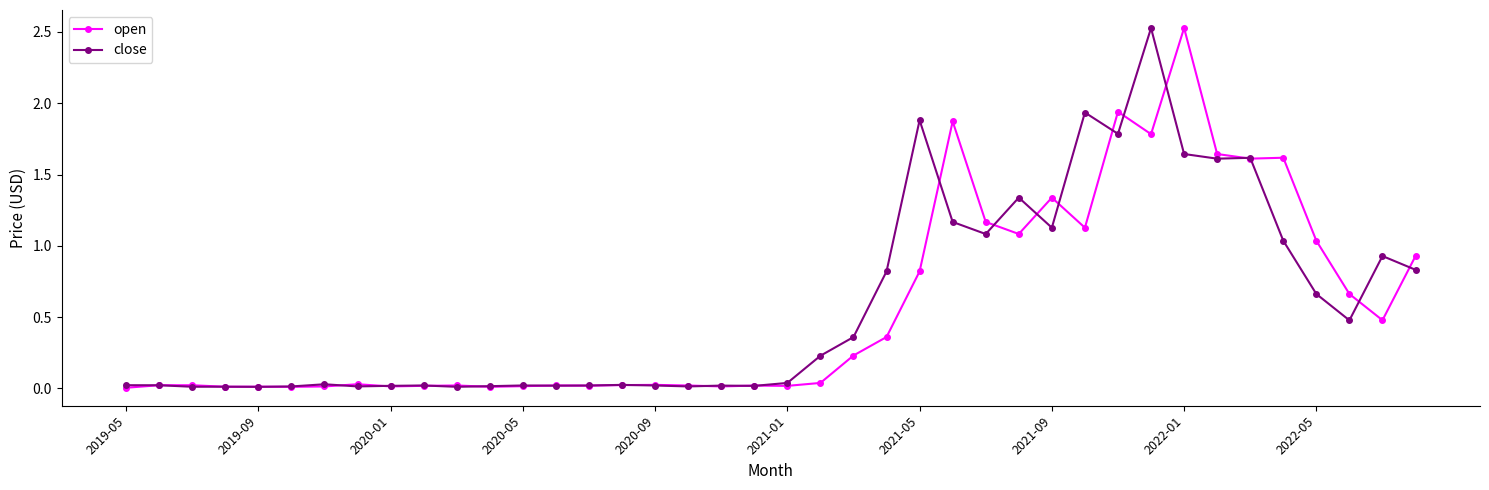

What is the value of the close point at the 27th from the left?

1.1